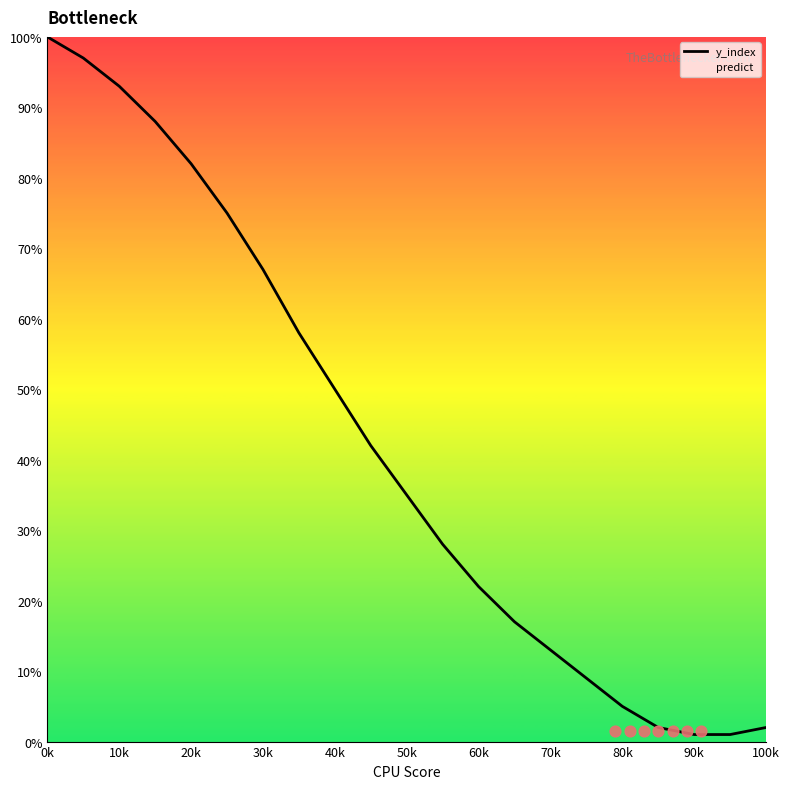

Is it true that y_index equals 22 at 60k?

True